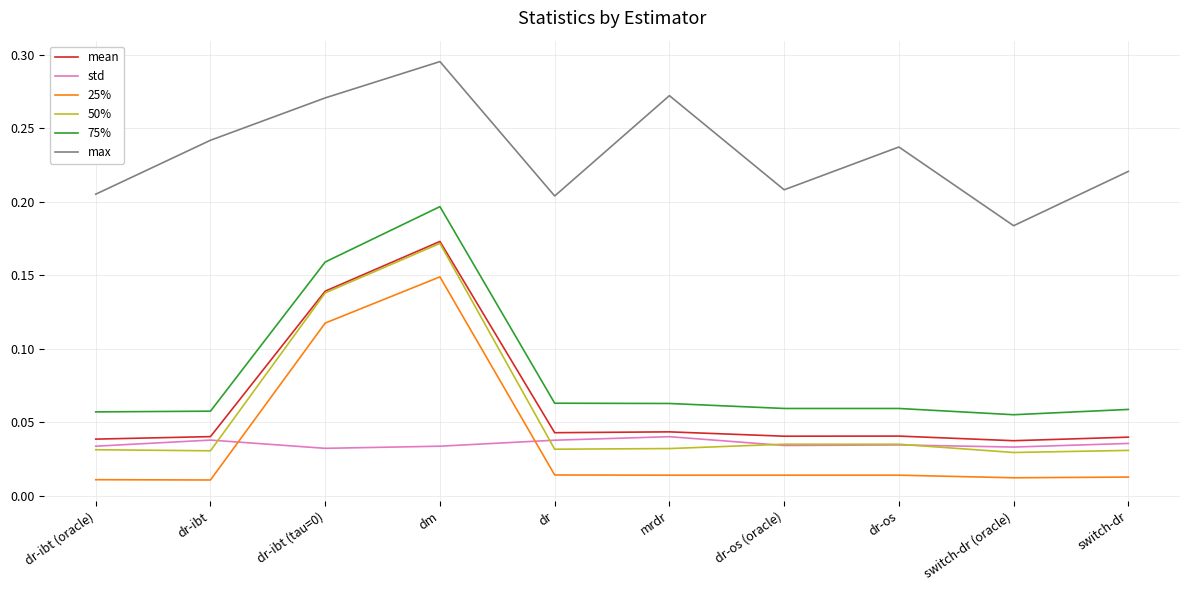

What are all the series names shown in the legend?

mean, std, 25%, 50%, 75%, max